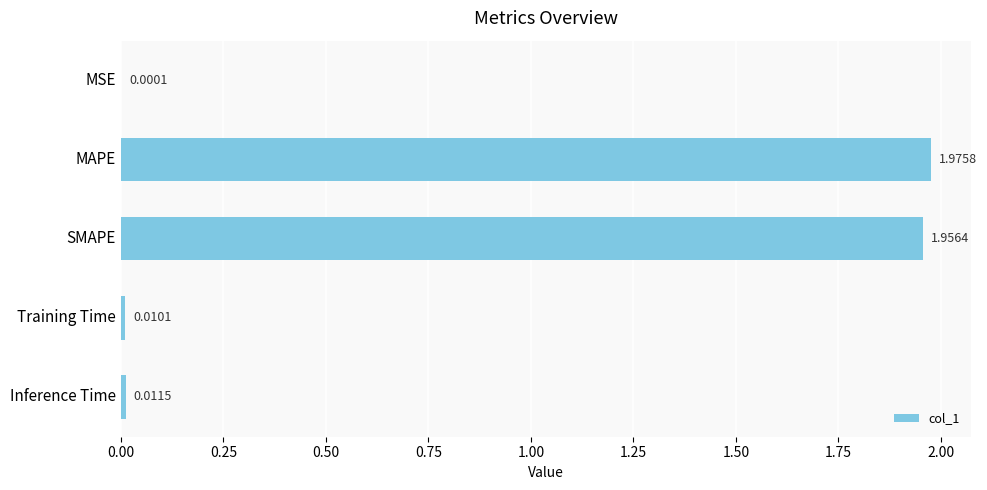

What is the sum of all values?

4.0